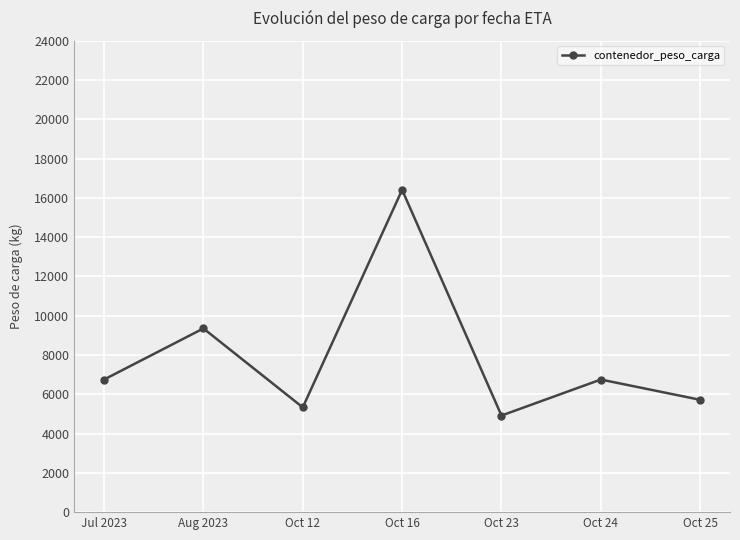

What is the greatest value displayed?

16407.7